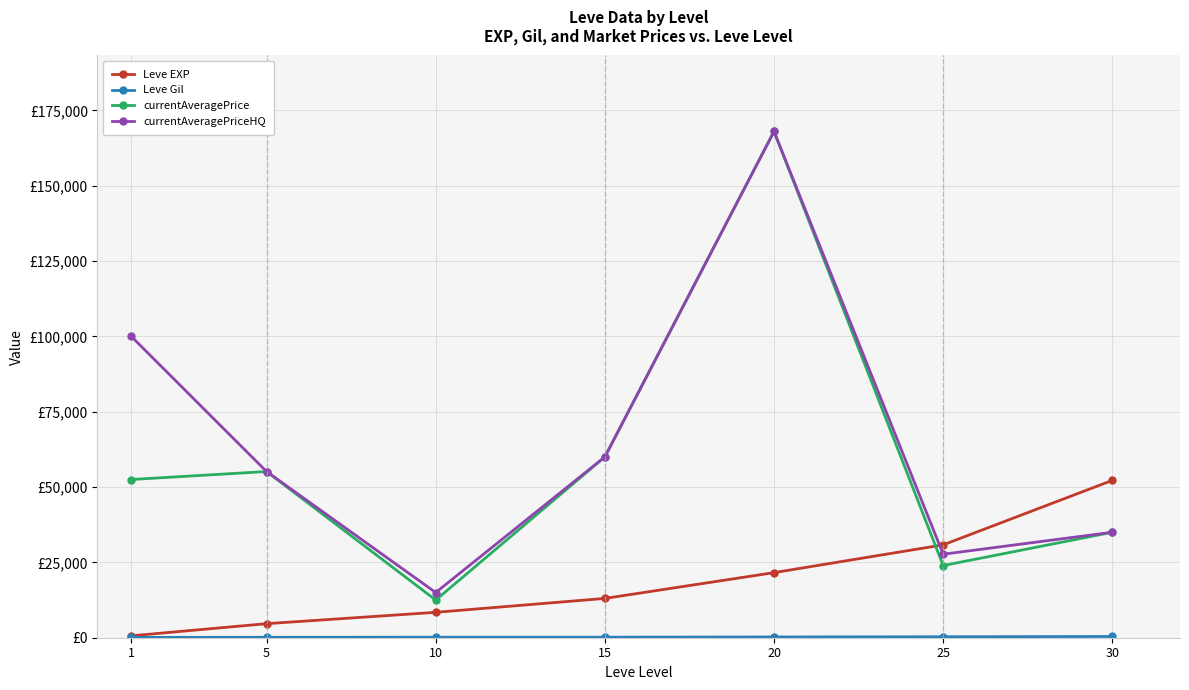

True or false: Leve Gil has more than 0 points higher than both neighbors.

False